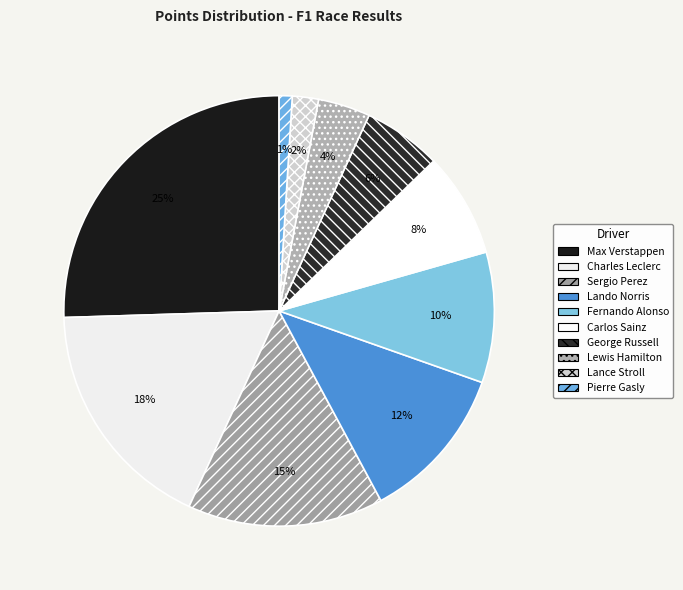

Count the number of slices in the pie.

10